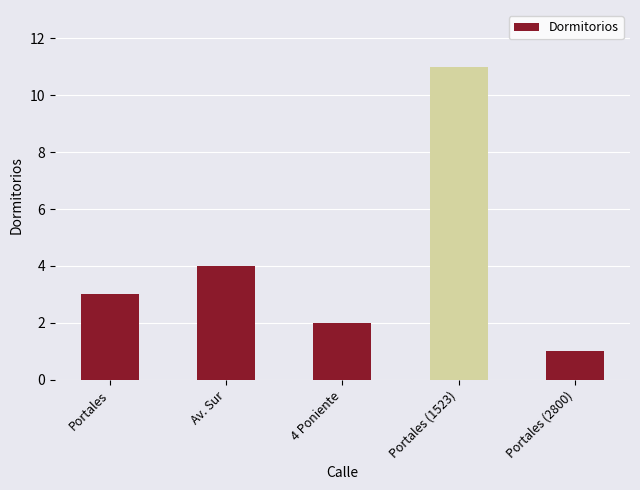

What is the greatest value displayed?

11